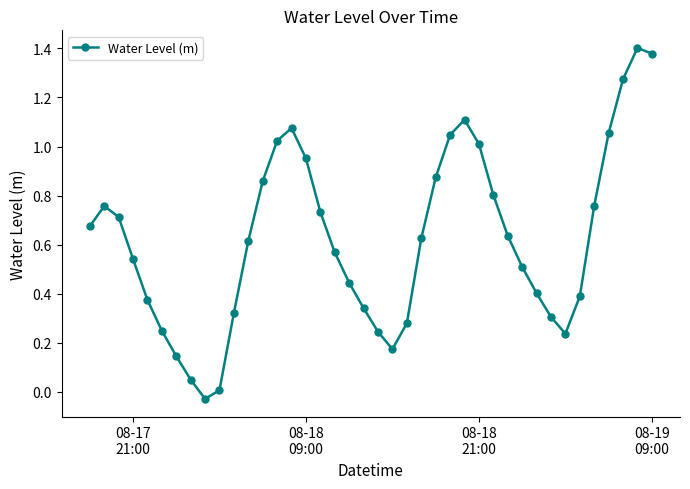

Count the number of data series in this chart.

1